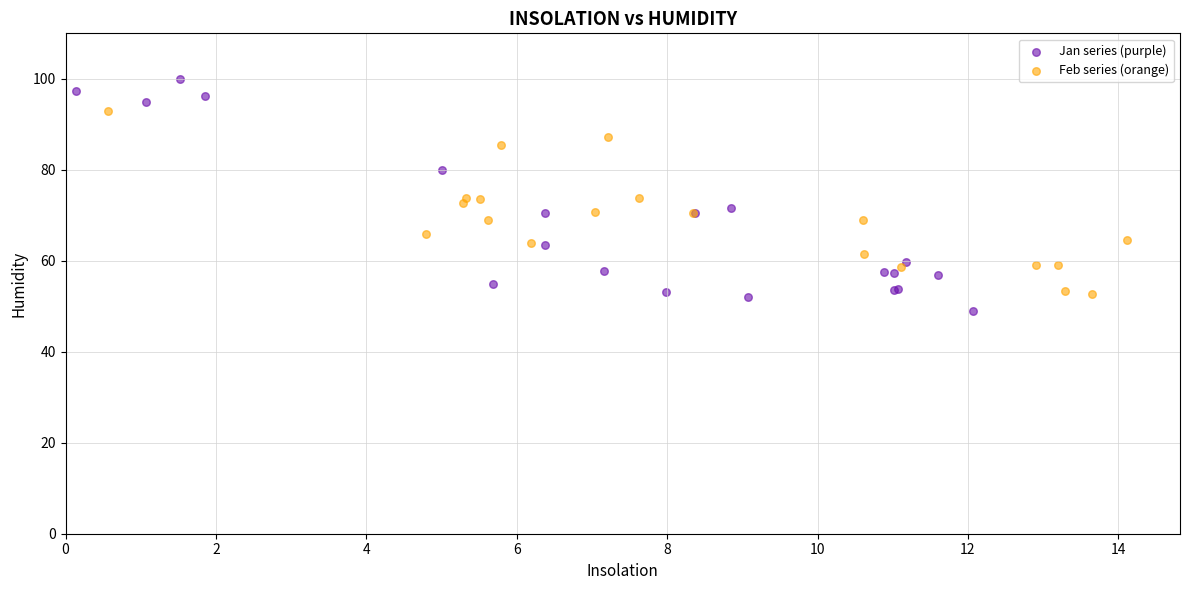

Which series contains the lowest Y value?

Jan series (purple)